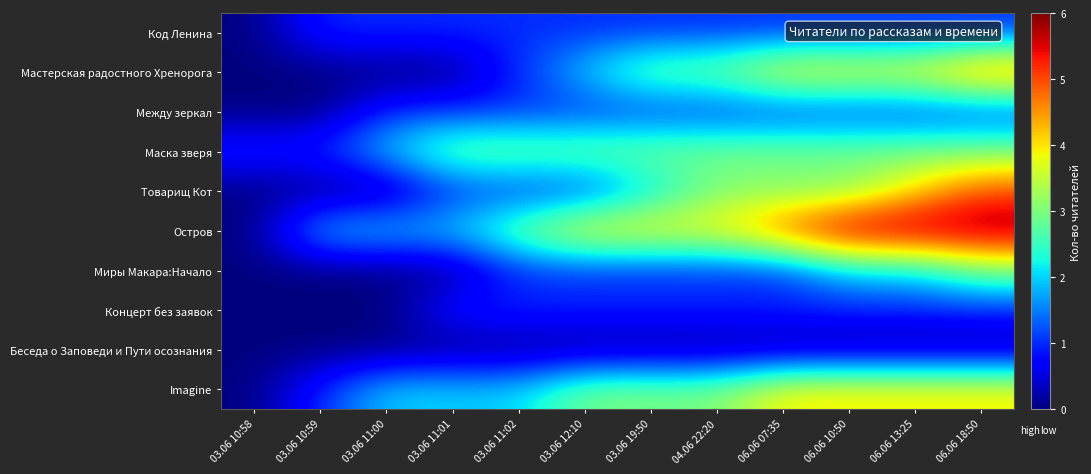

Which series has the widest spread of values?

Остров